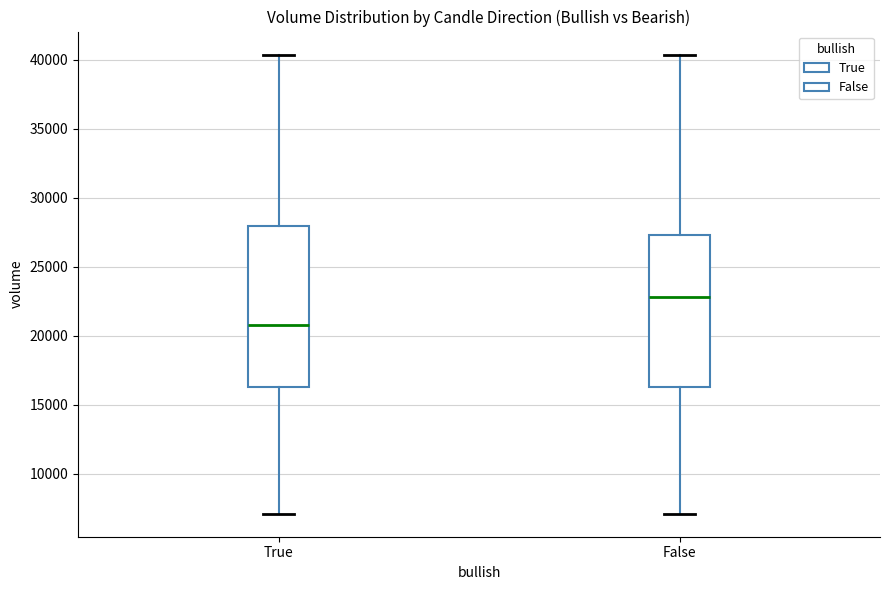

Reading left to right, read every box against the y-axis: the position of its median line, the range the box covers, and the ends of its whiskers. The values are not printed on the chart, so give them approximately, as read against the axis.

True: median 21000, box 16500 to 28000, whiskers 7000 to 40500
False: median 23000, box 16500 to 27500, whiskers 7000 to 40500